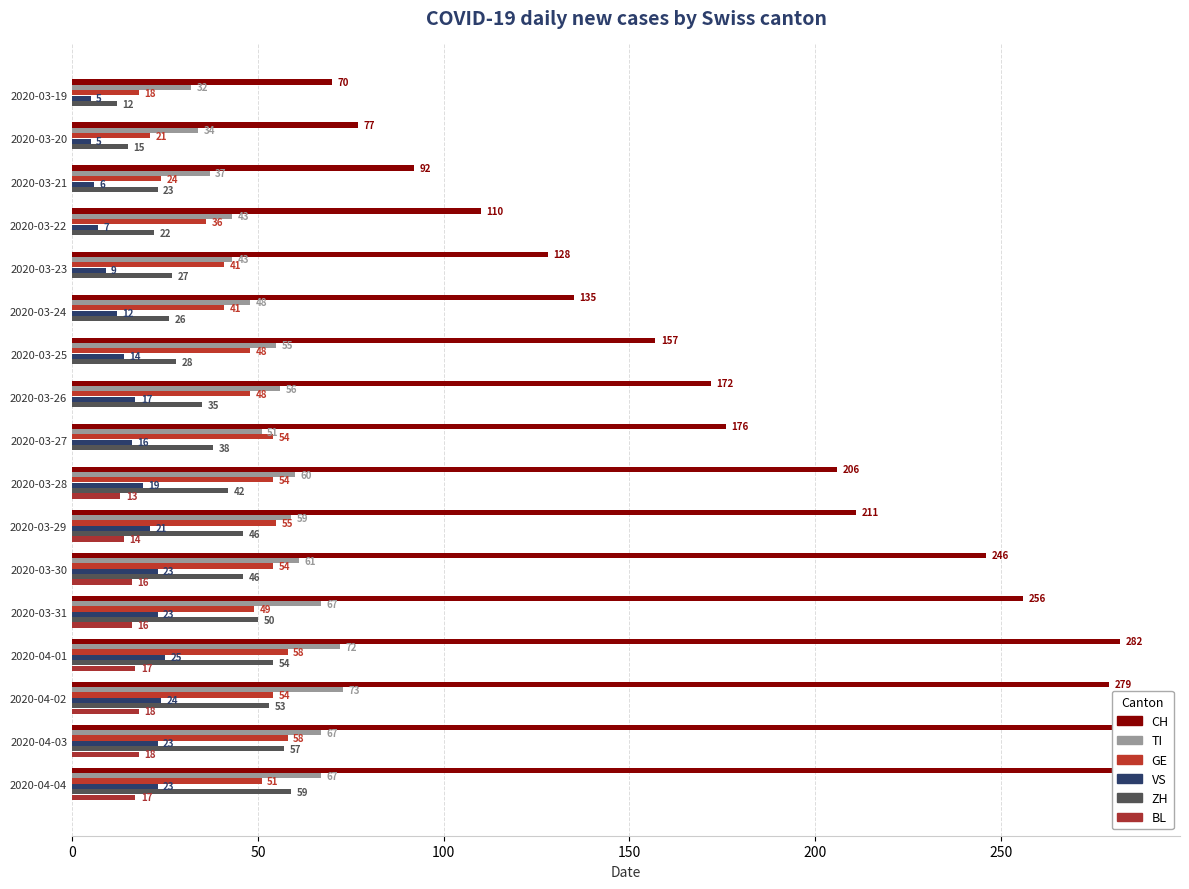

At how many categories does at least one series exceed 95?

14